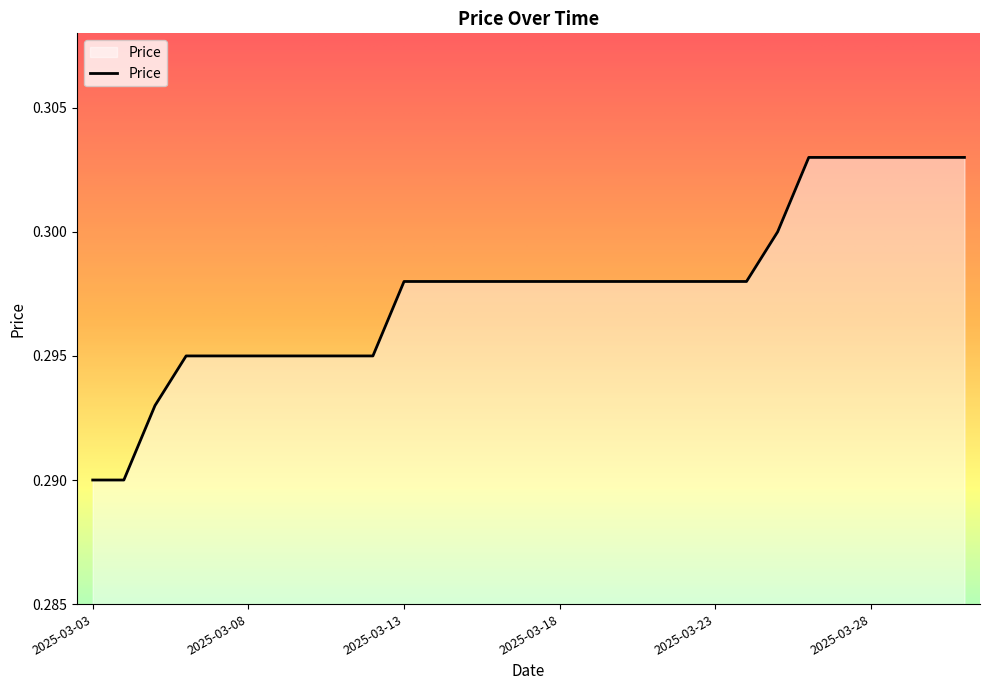

What is the average value?

0.3